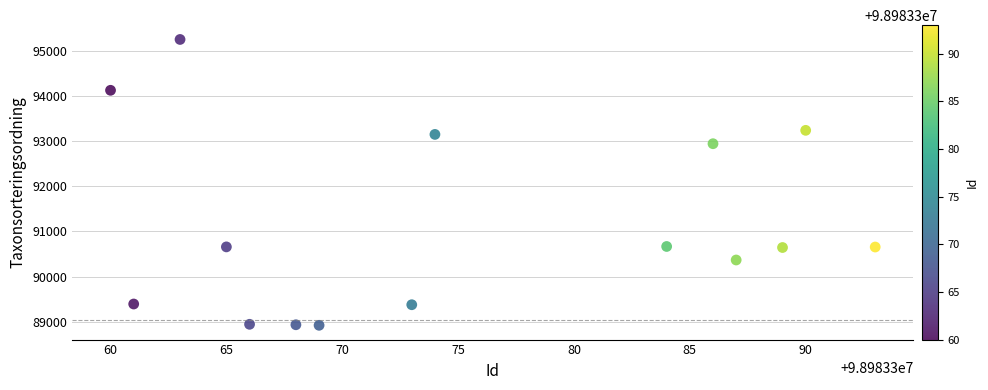

What is the range of X values (max minus min)?

33